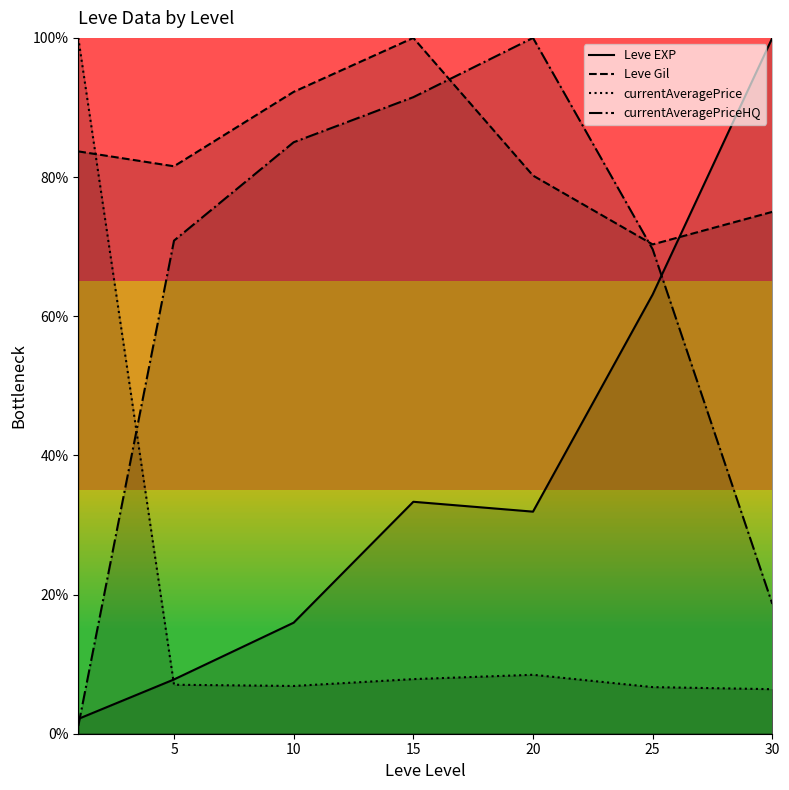

How many interior local valleys does the Leve Gil series have?

2